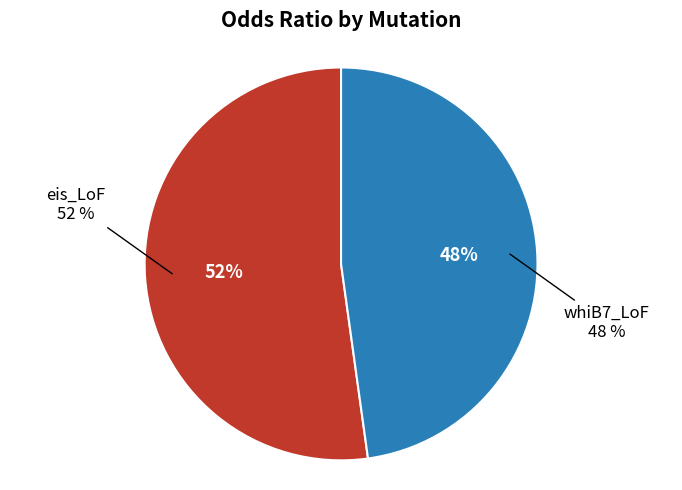

To the nearest percent, what portion does eis_LoF represent?

52%